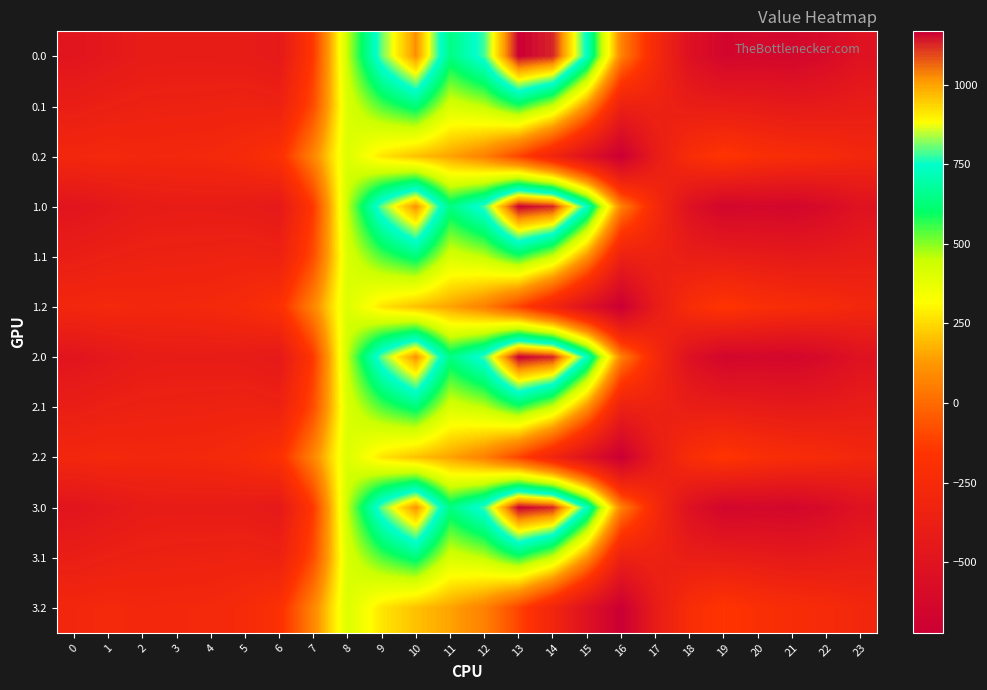

Which category has the lowest value across all series?

16